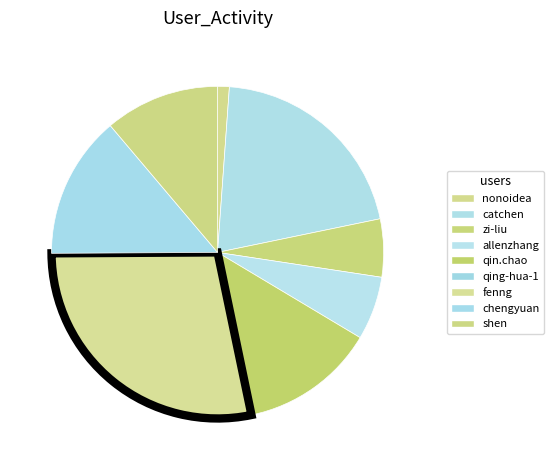

Rank the categories by value from lowest to highest.

qing-hua-1, nonoidea, zi-liu, allenzhang, shen, qin.chao, chengyuan, catchen, fenng